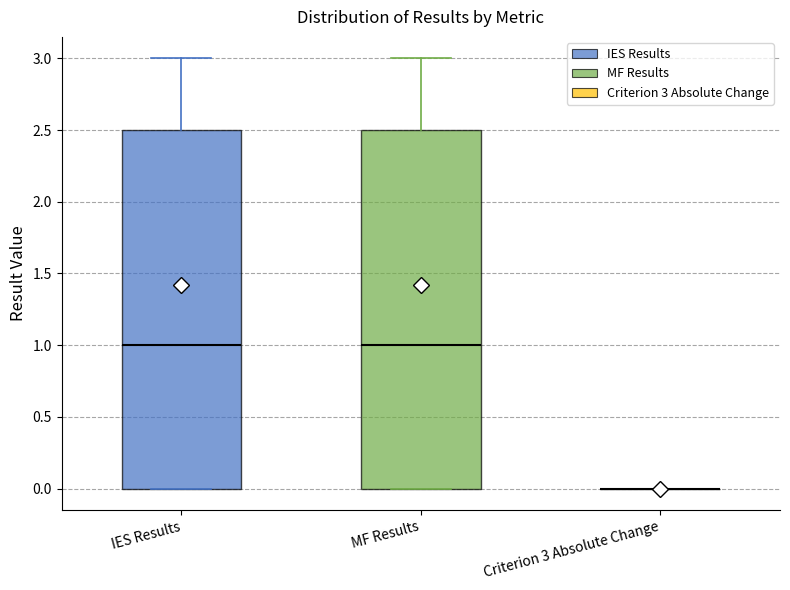

Reading left to right, transcribe this box plot: for each box, give where its median line is, the range the box spans, and where its two whiskers end, as read against the y-axis. The values are not printed on the chart, so give them approximately, as read against the axis.

IES Results: median 1.0, box 0.0 to 2.5, whiskers 0.0 to 3.0
MF Results: median 1.0, box 0.0 to 2.5, whiskers 0.0 to 3.0
Criterion 3 Absolute Change: box collapsed to a line at 0.0, whiskers 0.0 to 0.0